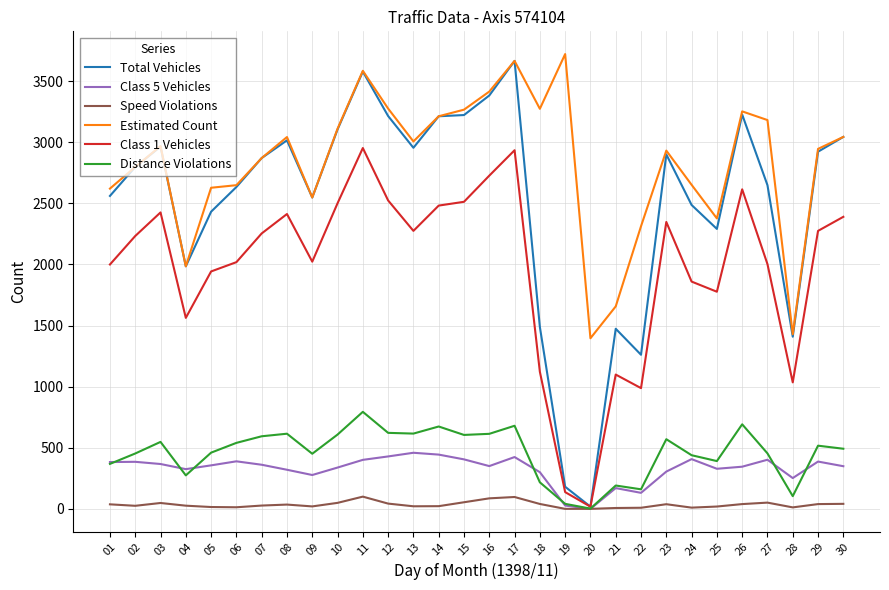

Between 18 and 30, which series saw the biggest shift?

Total Vehicles